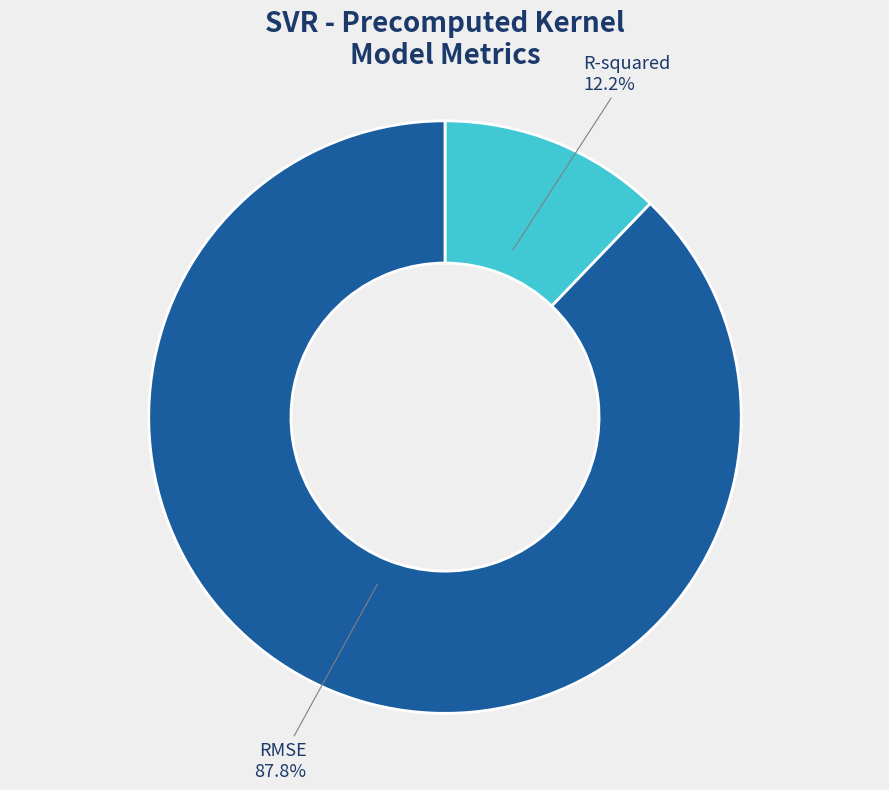

What percentage is the R-squared slice, to the nearest percent?

12%